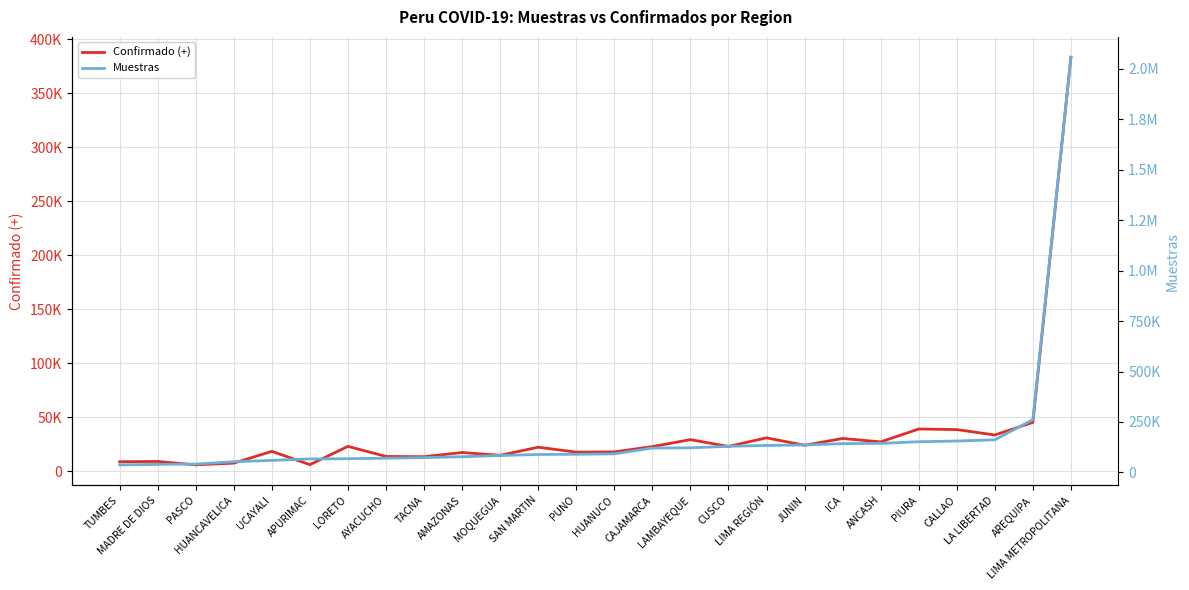

How many values in the Muestras series exceed 91848?

12